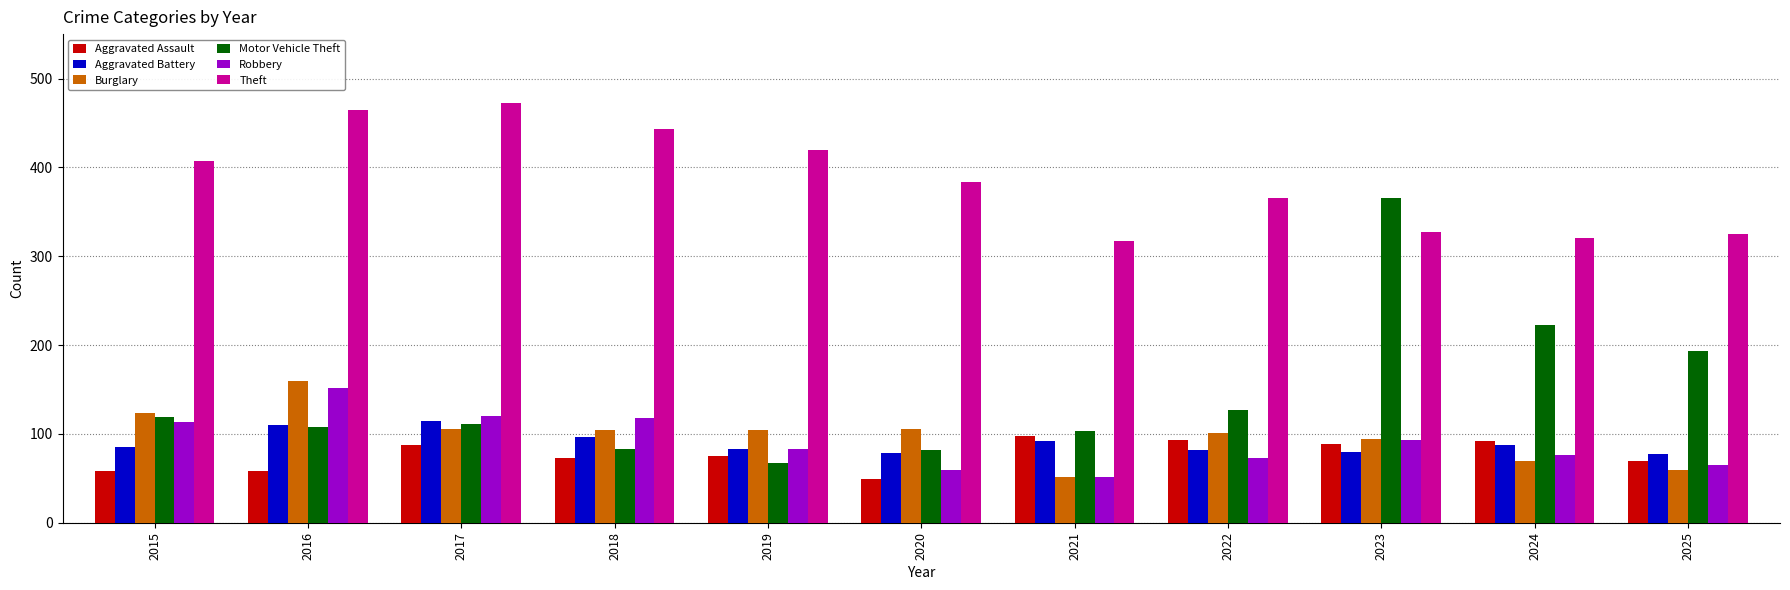

Is it true that Aggravated Battery equals 19 at 2021?

False